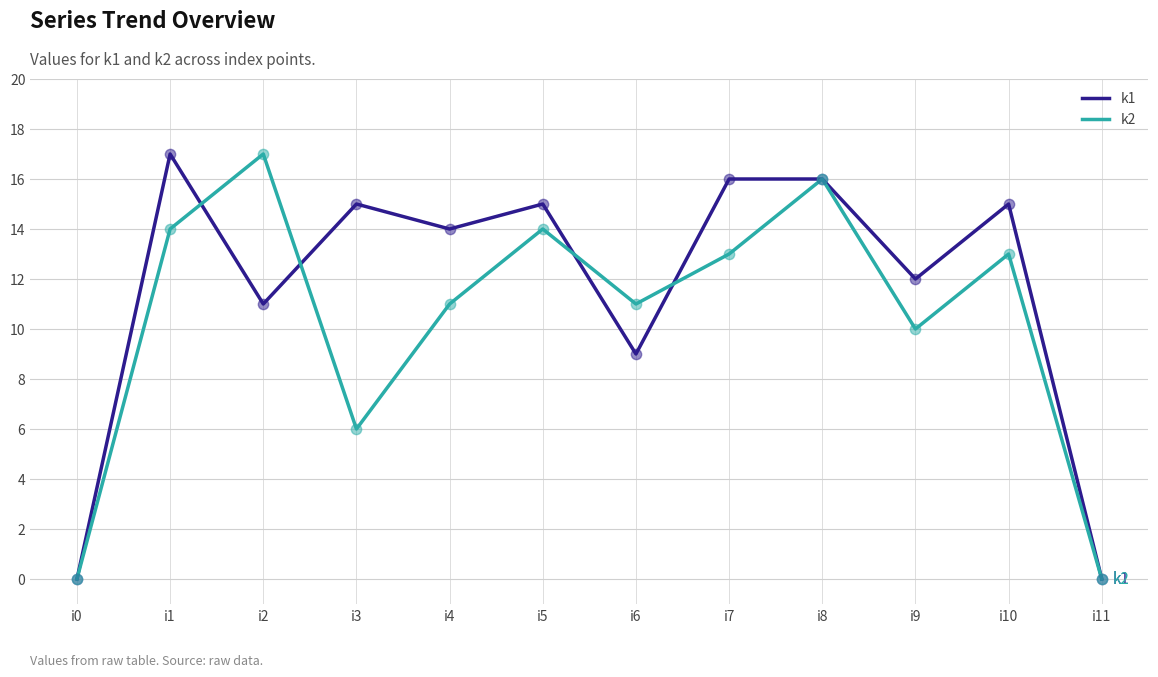

Which series has the largest total across all categories?

k1